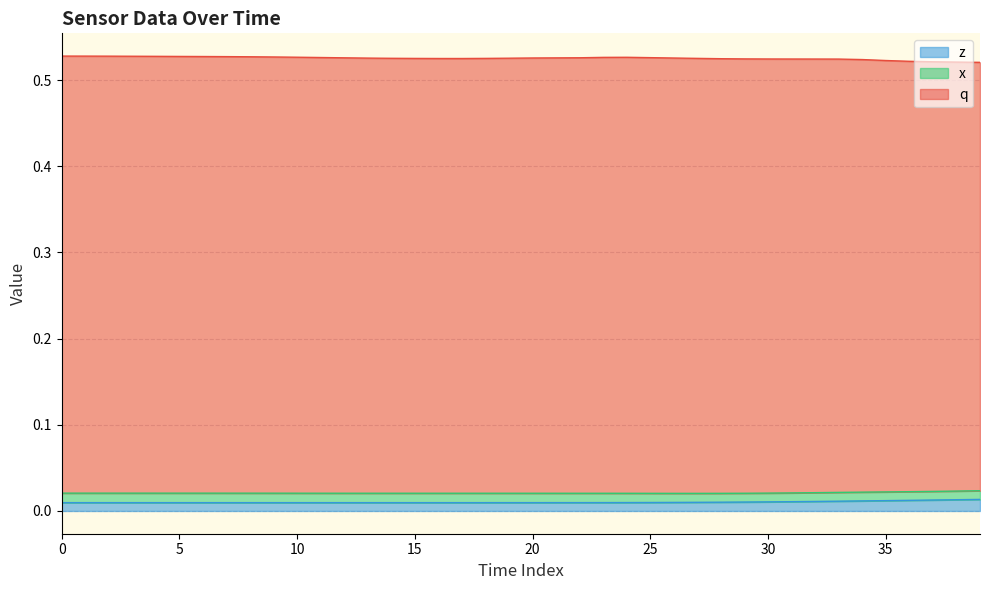

What is the greatest value displayed?

0.5